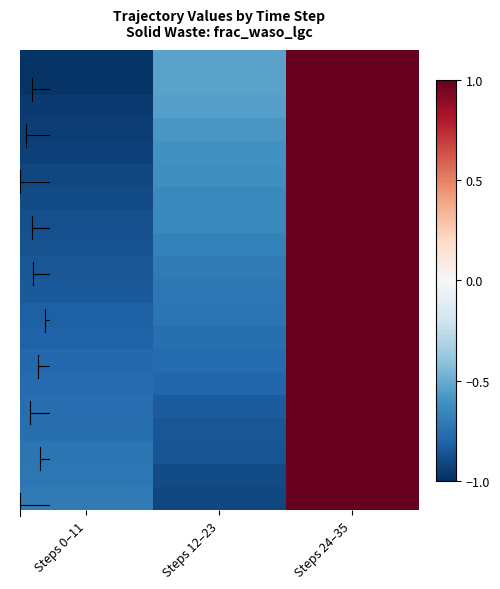

What is the minimum value shown in the chart?

-1.0